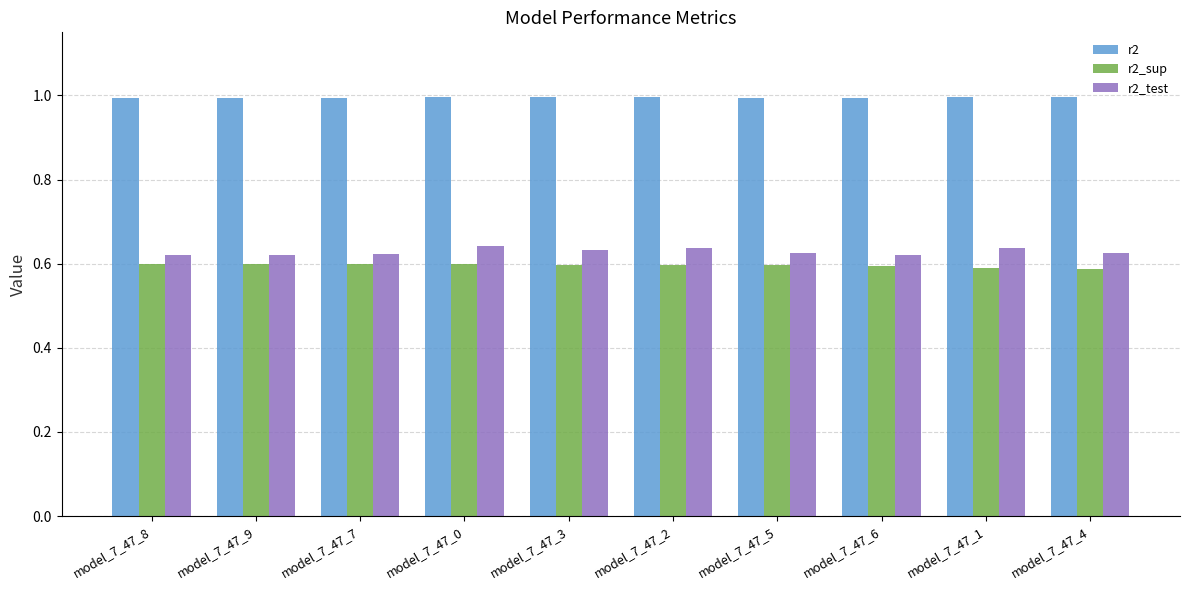

Is it true that r2_test equals 0.3 at model_7_47_9?

False